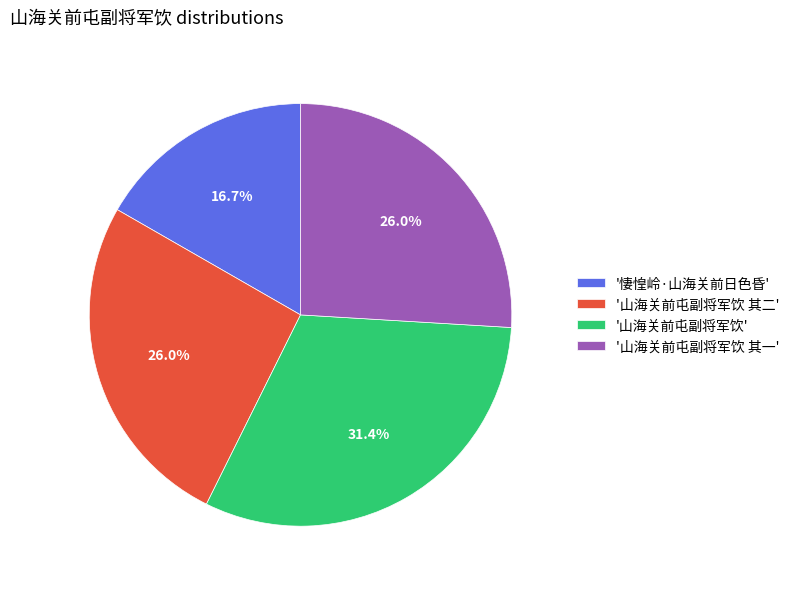

What is the smallest slice in the pie chart?

'悽惶岭·山海关前日色昏'